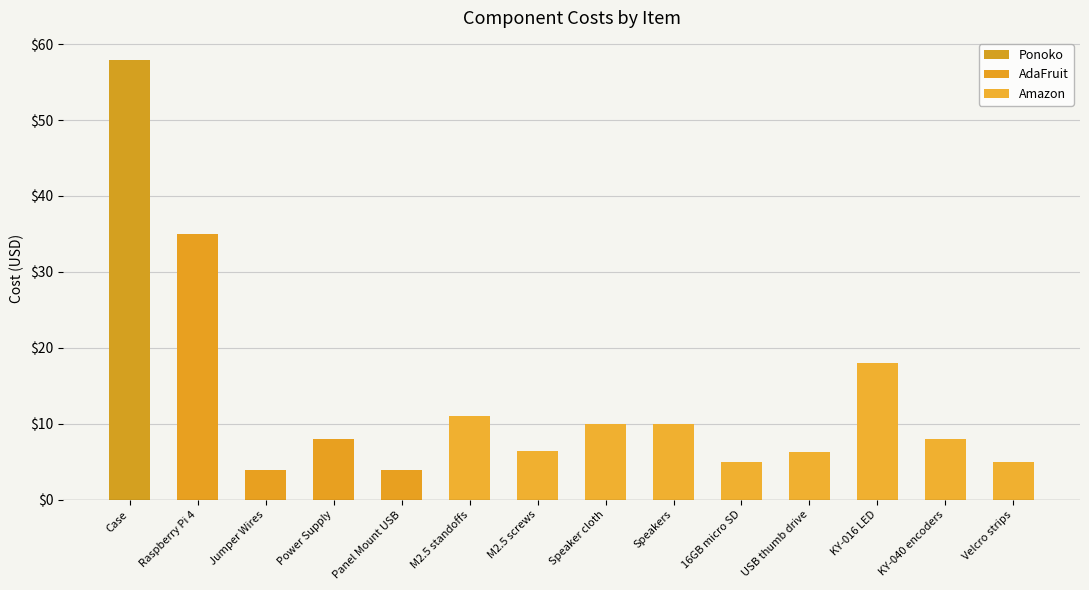

What is the difference between the values at KY-016 LED and Velcro strips?

13.1